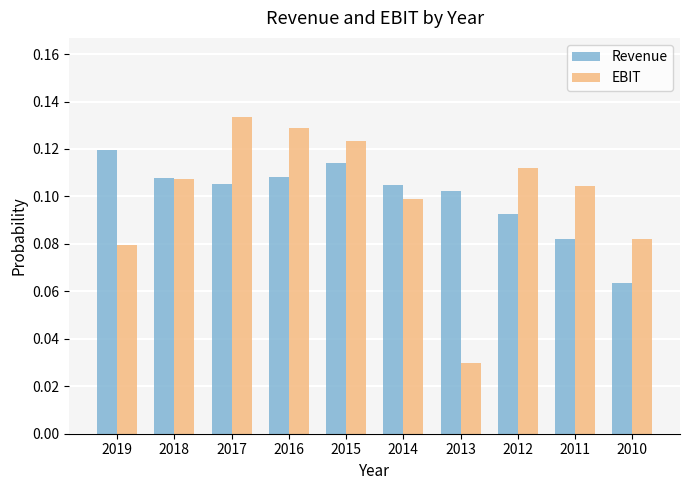

How many bars are there in each group?

2